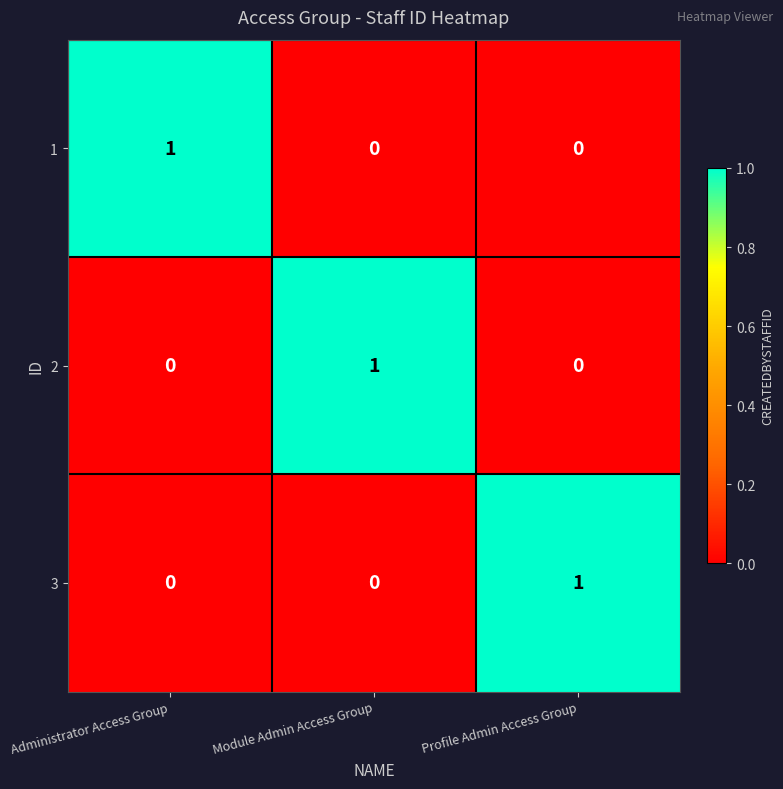

The value of 1 at Administrator Access Group is 1. True or false?

True